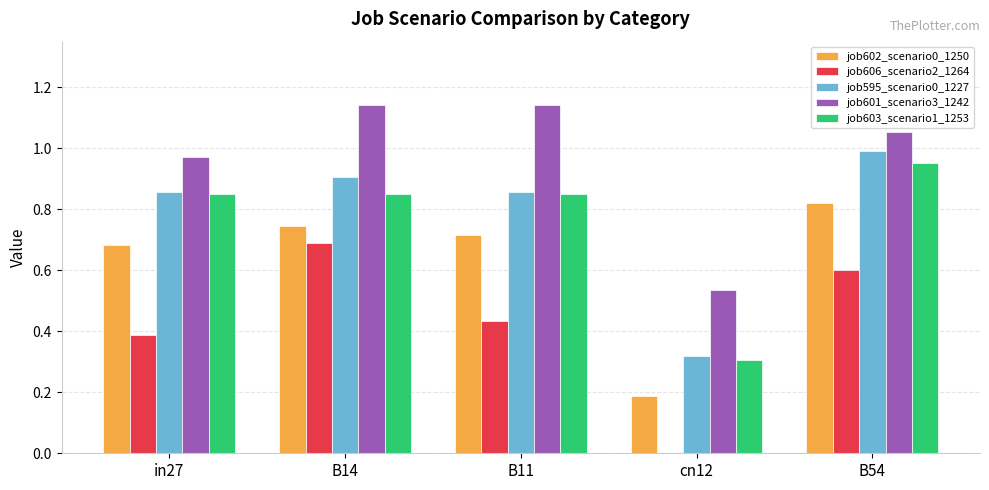

Between B14 and B11, which series saw the biggest shift?

job606_scenario2_1264